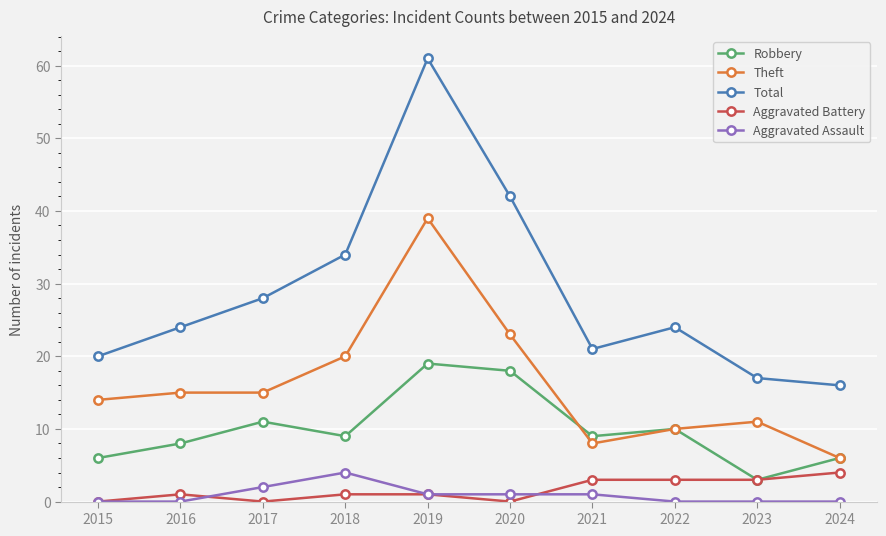

True or false: Theft has more than 1 points higher than both neighbors.

True